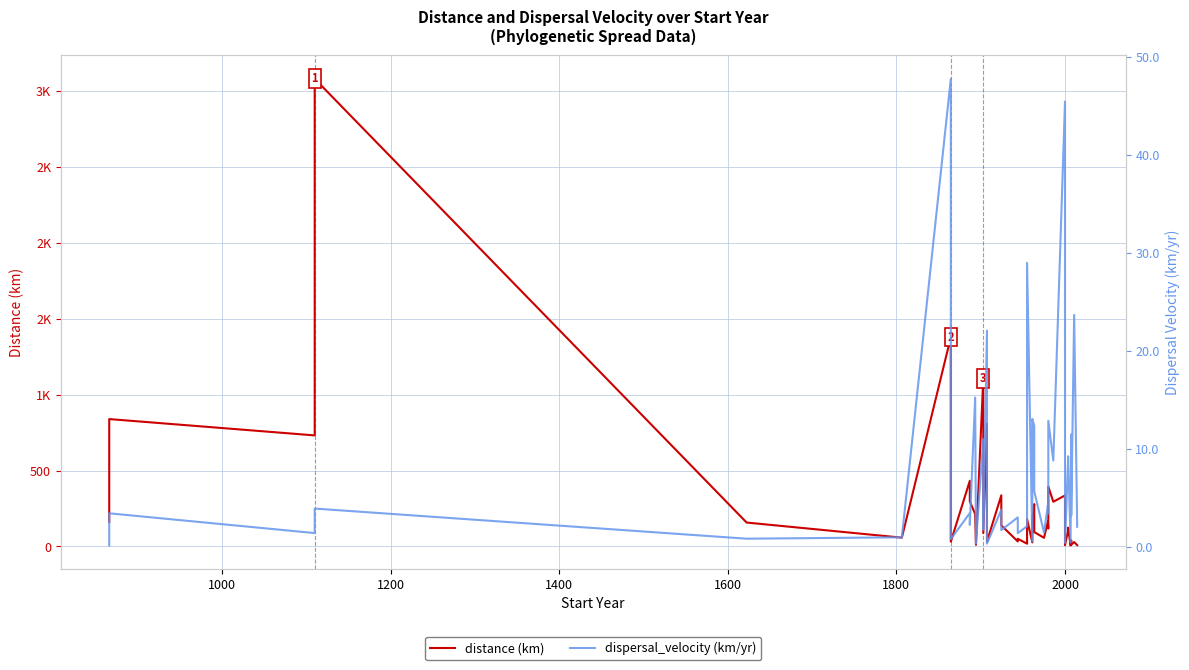

What is the value of the distance point at the 20th from the left?

50.6